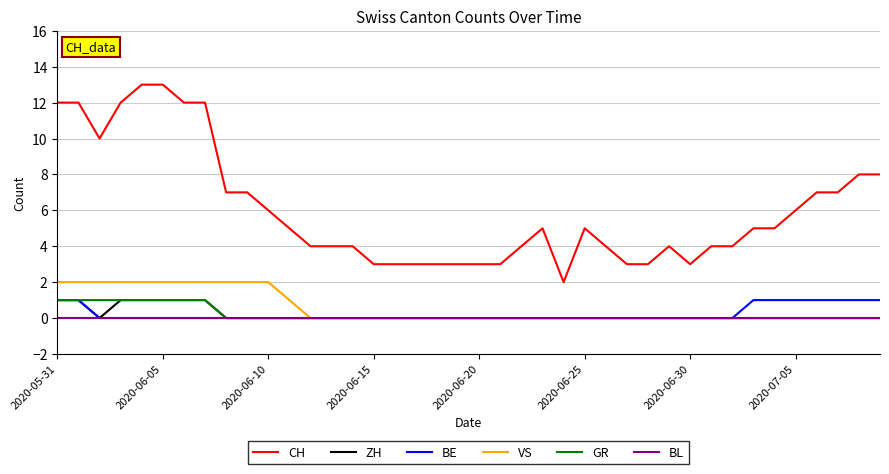

What is the difference between the maximum and minimum values in the ZH series?

1